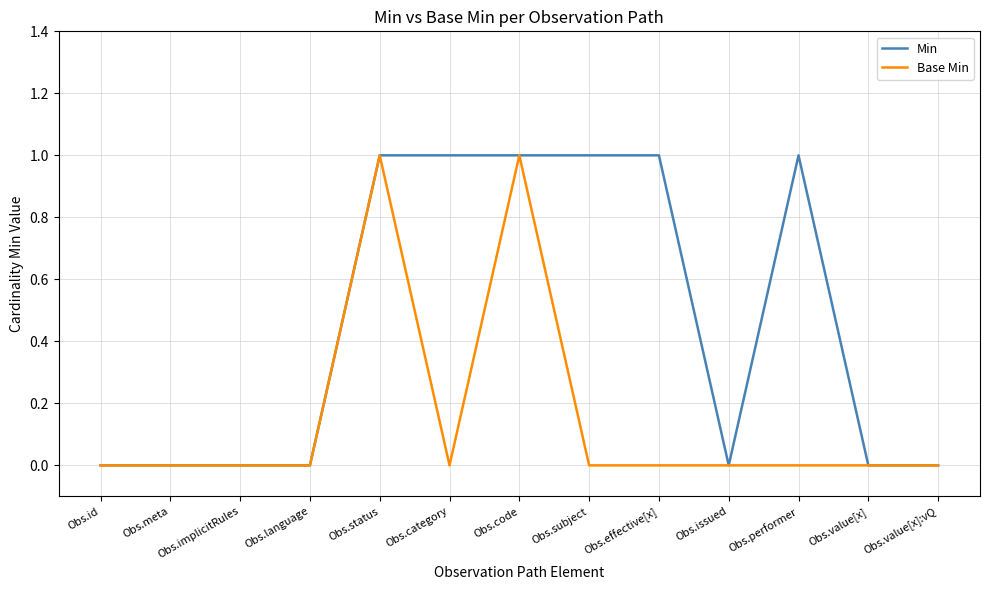

The value of Min at Obs.id is -1. True or false?

False